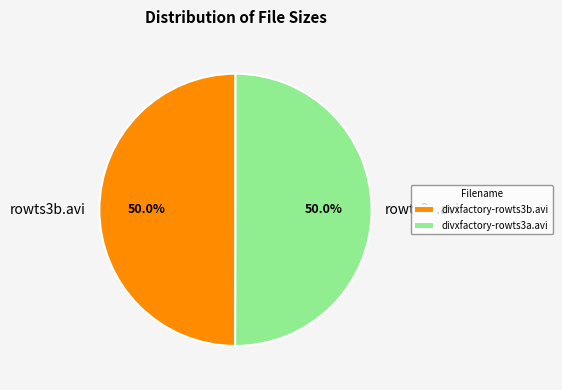

Do divxfactory-rowts3a.avi and divxfactory-rowts3b.avi together represent more than half of the pie?

Yes